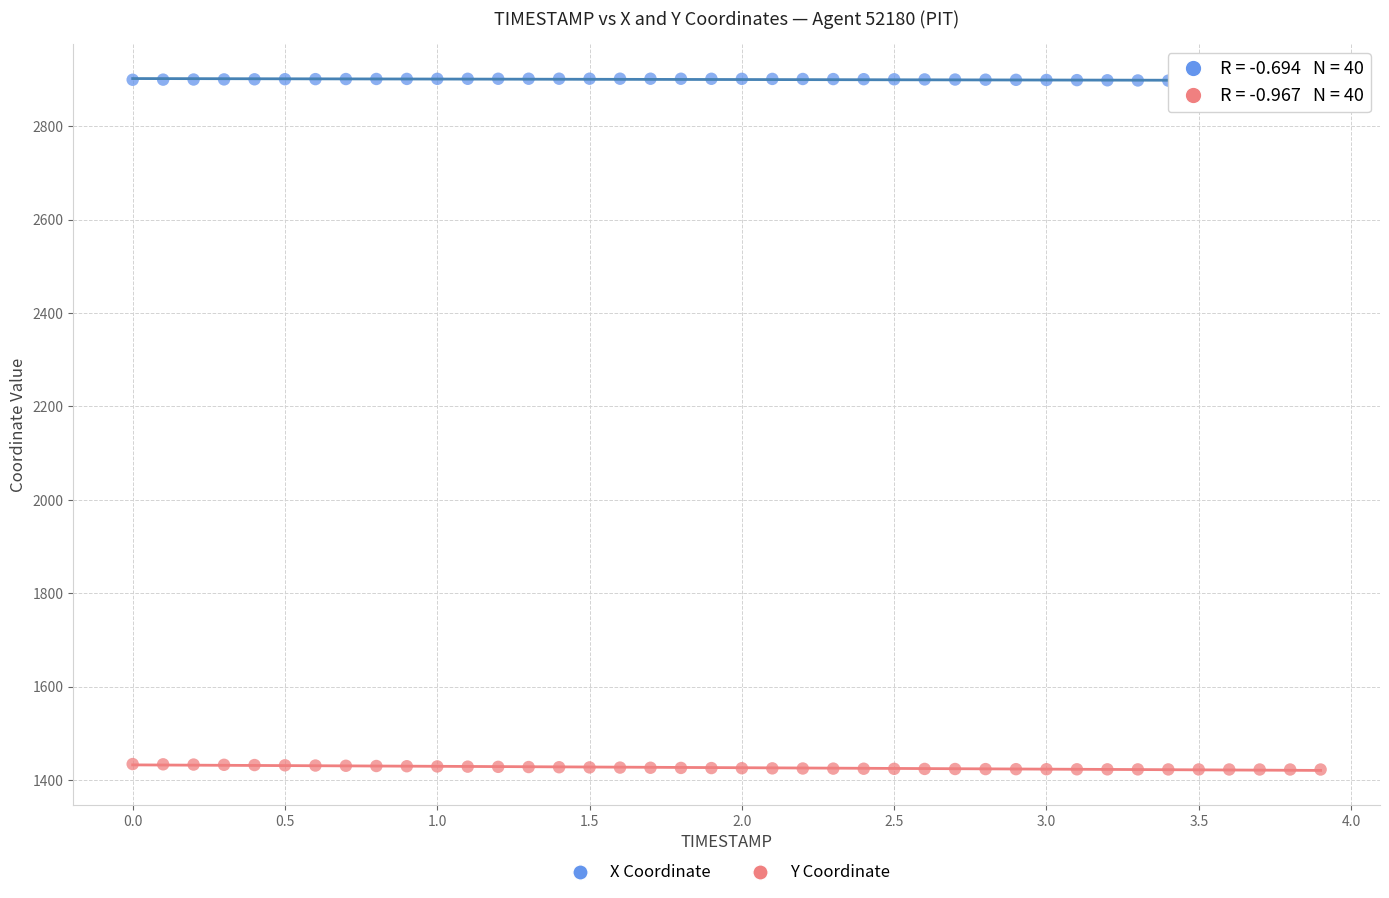

Across all data points, what is the range of Y values (max minus min)?

1478.9